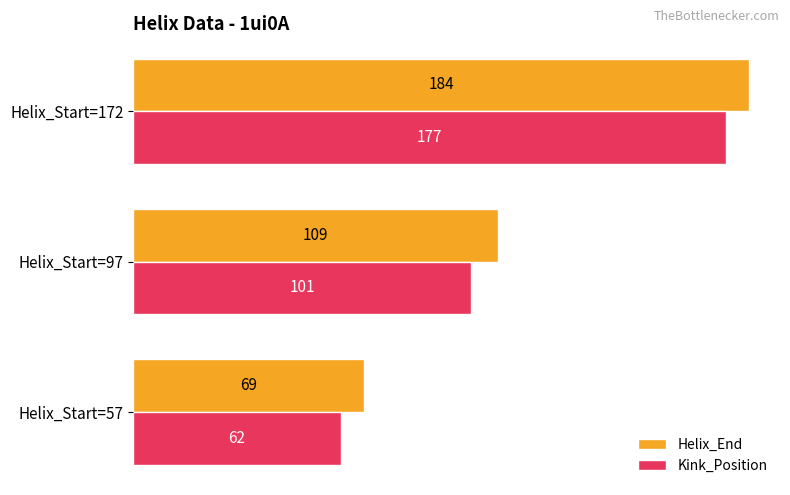

True or false: Helix_End has a value of 242 at Helix_Start=172.

False